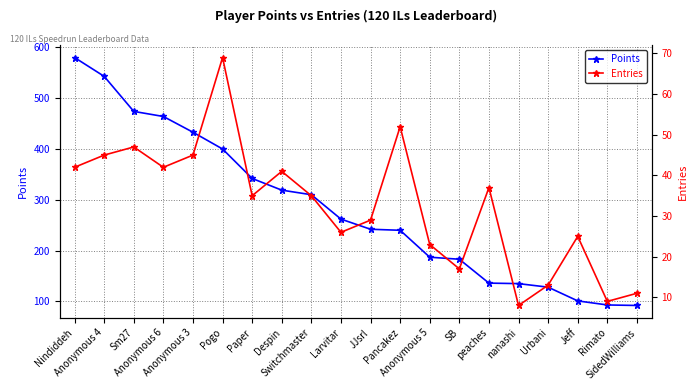

True or false: Points and Entries intersect in this chart.

False